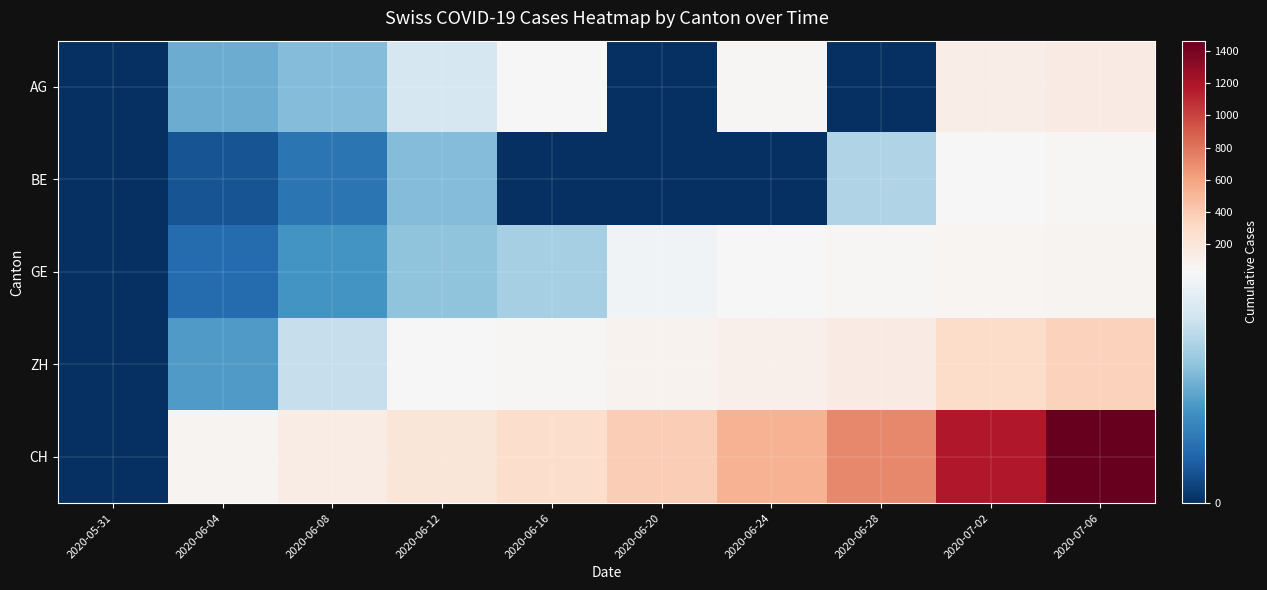

Reading left to right, extract all data points from this chart.

AG: 2020-05-31=0	2020-06-04=15	2020-06-08=17	2020-06-12=25	2020-06-16=30	2020-06-20=0	2020-06-24=47	2020-06-28=0	2020-07-02=128	2020-07-06=144
BE: 2020-05-31=0	2020-06-04=4	2020-06-08=8	2020-06-12=17	2020-06-16=0	2020-06-20=0	2020-06-24=0	2020-06-28=21	2020-07-02=35	2020-07-06=52
GE: 2020-05-31=0	2020-06-04=7	2020-06-08=12	2020-06-12=18	2020-06-16=20	2020-06-20=29	2020-06-24=36	2020-06-28=42	2020-07-02=58	2020-07-06=71
ZH: 2020-05-31=0	2020-06-04=13	2020-06-08=23	2020-06-12=30	2020-06-16=52	2020-06-20=75	2020-06-24=103	2020-06-28=152	2020-07-02=293	2020-07-06=356
CH: 2020-05-31=0	2020-06-04=74	2020-06-08=132	2020-06-12=209	2020-06-16=285	2020-06-20=388	2020-06-24=533	2020-06-28=715	2020-07-02=1179	2020-07-06=1463